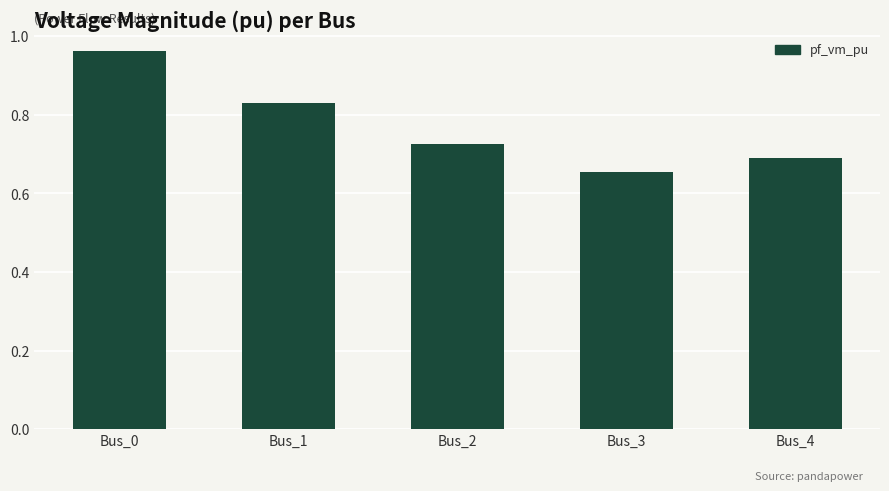

What is the change in value from Bus_0 to Bus_3?

-0.3